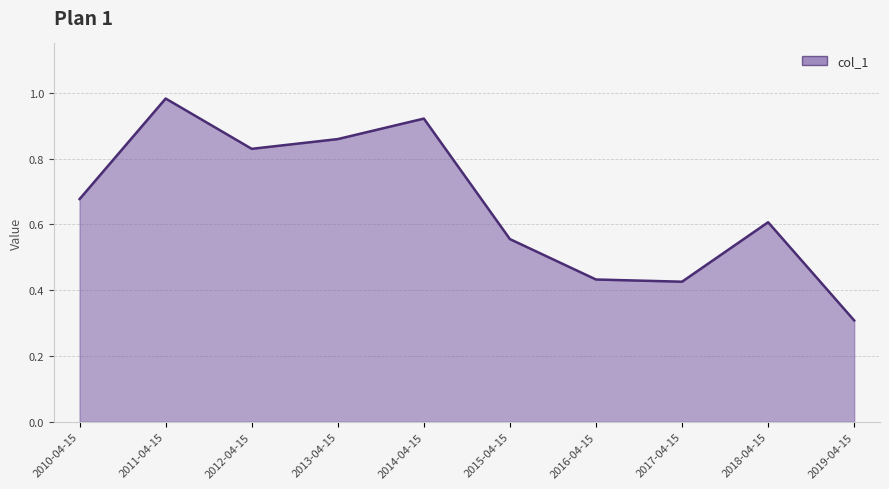

At which category does the chart reach its minimum across all series?

2019-04-15